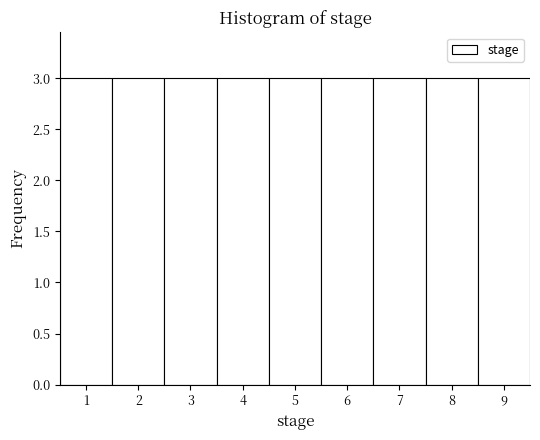

Reading left to right, transcribe this chart: for each bar, give the range it covers on the x-axis and its height. The values are not printed on the chart, so give them approximately, as read against the axis.

0.5 to 1.5: 3
1.5 to 2.5: 3
2.5 to 3.5: 3
3.5 to 4.5: 3
4.5 to 5.5: 3
5.5 to 6.5: 3
6.5 to 7.5: 3
7.5 to 8.5: 3
8.5 to 9.5: 3